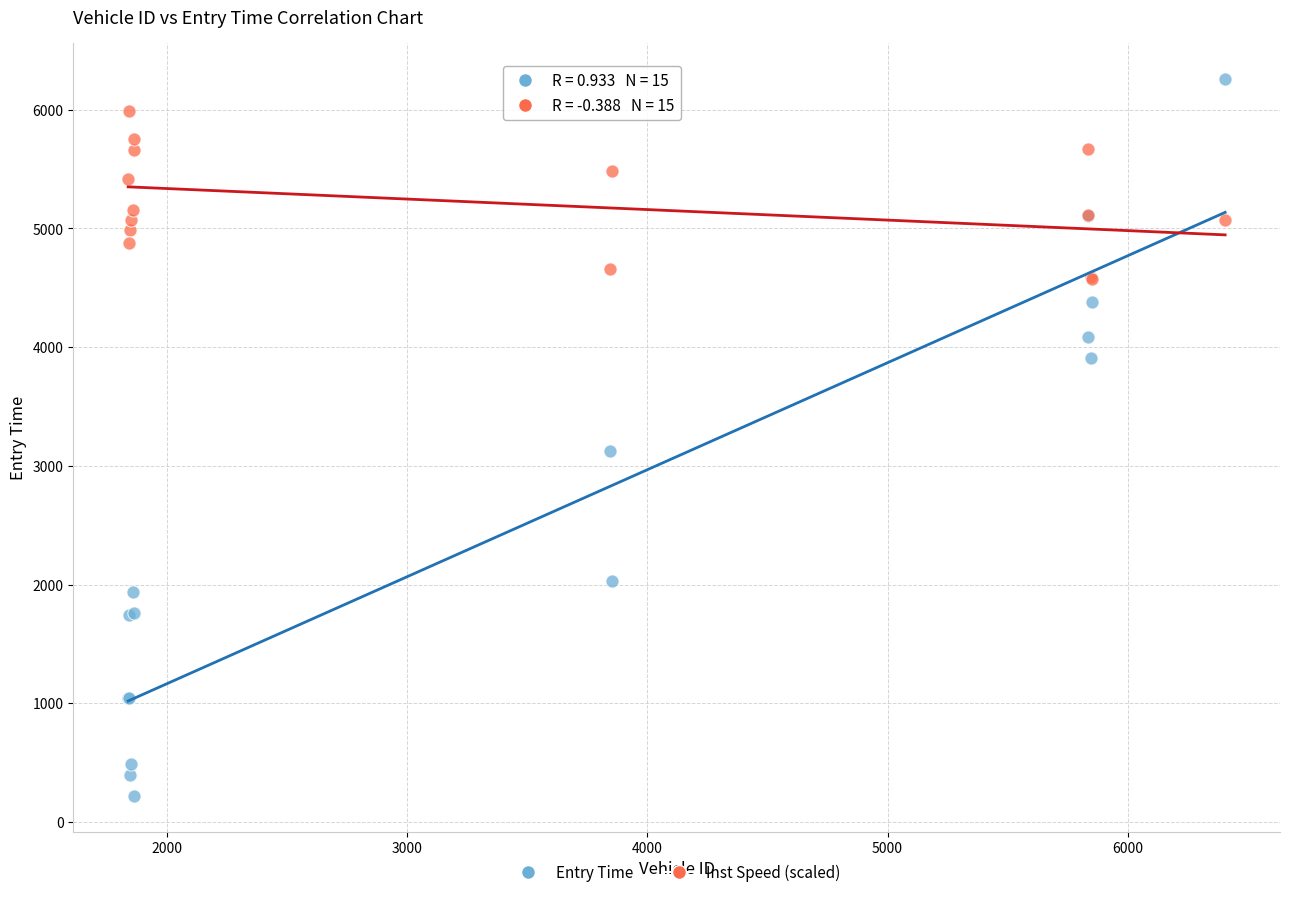

Which series has the widest spread of Y values?

Entry Time